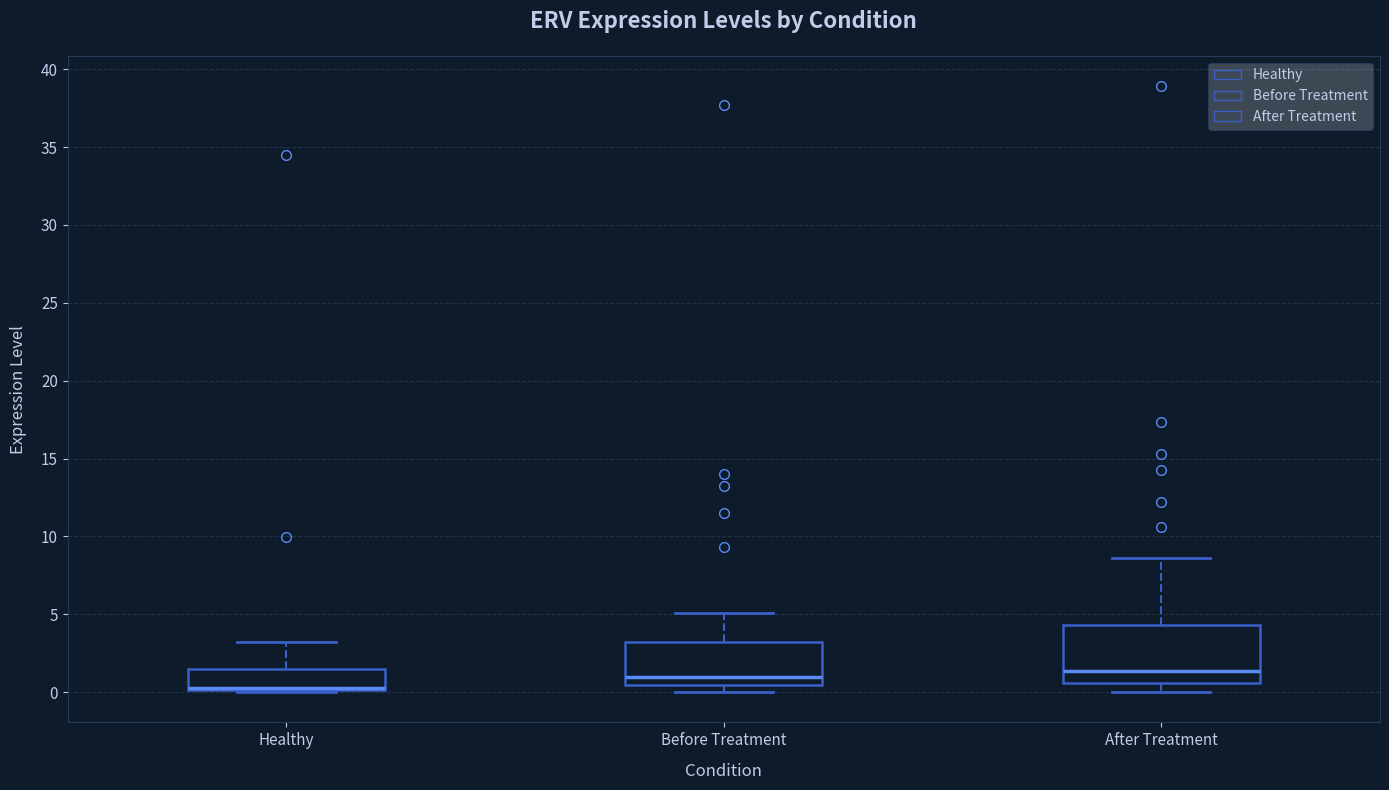

Where does the median line of the box for Before Treatment sit on the y-axis? The values are not printed on the chart, so give them approximately, as read against the axis.

1.0